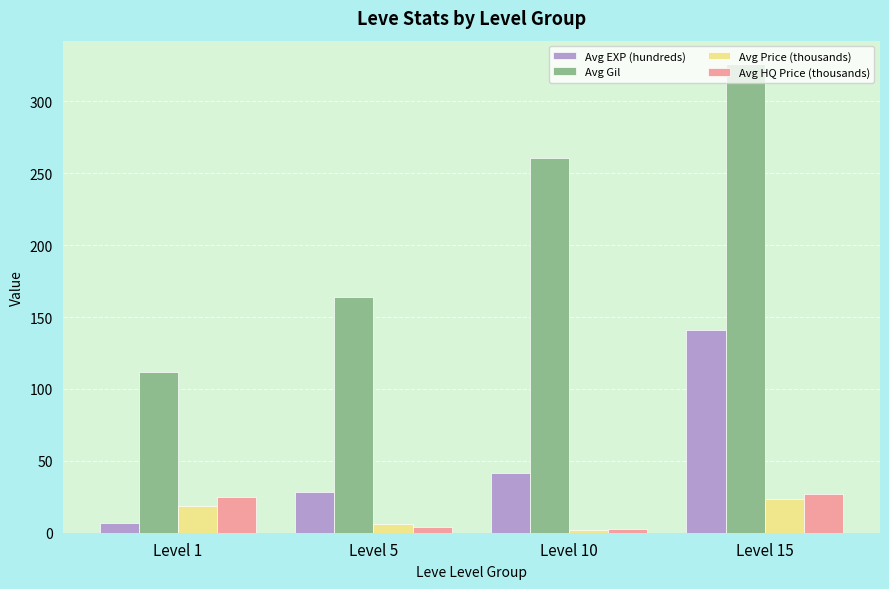

Which series changed the most between Level 1 and Level 5?

Avg Gil